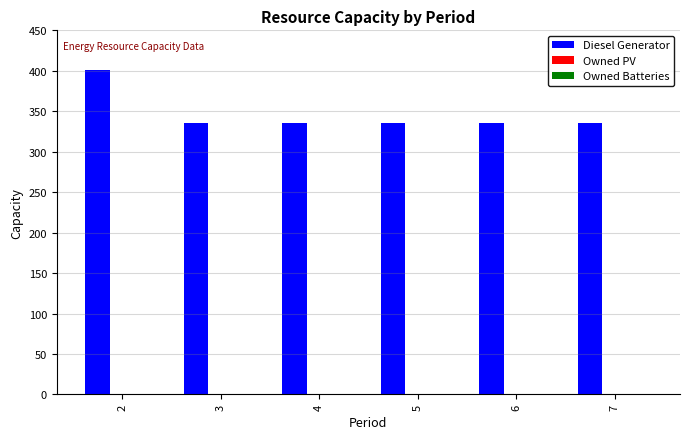

What is the change in value from 2 to 3?

-65